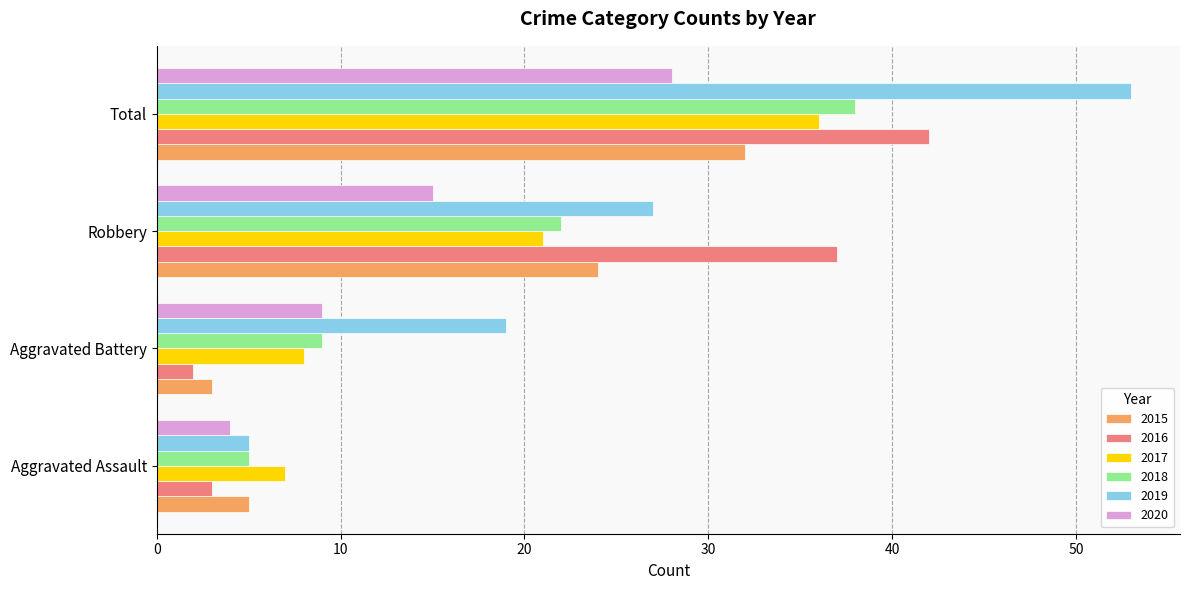

At which label does 2020 reach its minimum?

Aggravated Assault